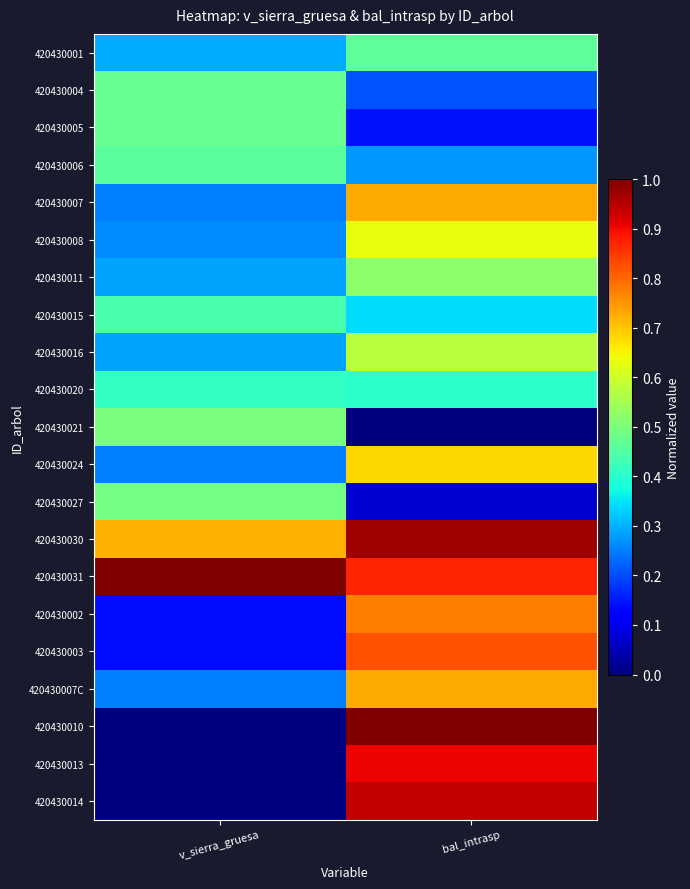

At v_sierra_gruesa, list the series in order from largest to smallest.

420430031, 420430030, 420430021, 420430027, 420430004, 420430005, 420430006, 420430015, 420430020, 420430001, 420430011, 420430016, 420430008, 420430024, 420430007, 420430007C, 420430002, 420430003, 420430010, 420430013, 420430014